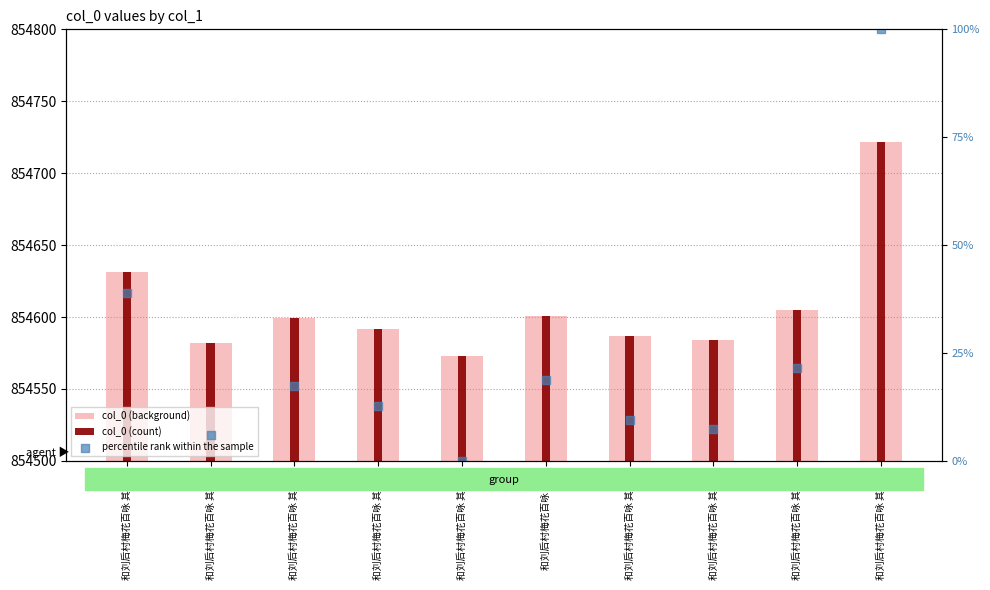

Which series reaches the minimum Y coordinate?

percentile rank within the sample